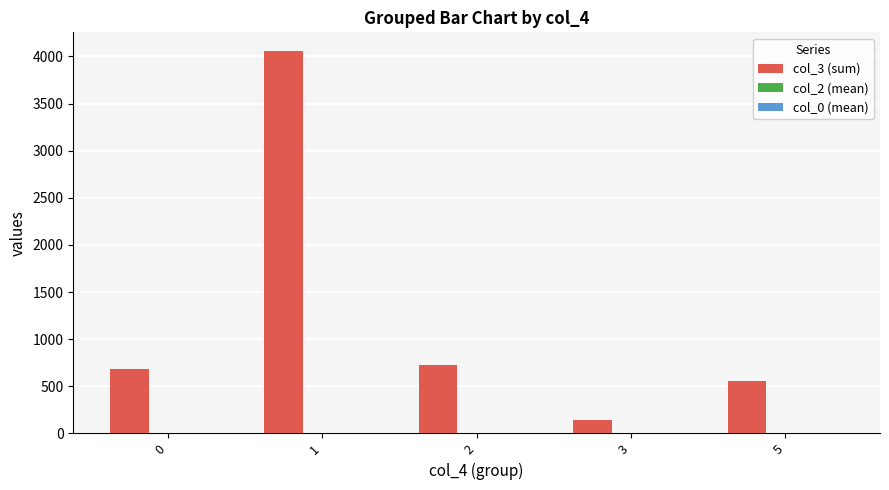

Count the number of categories in the chart.

5